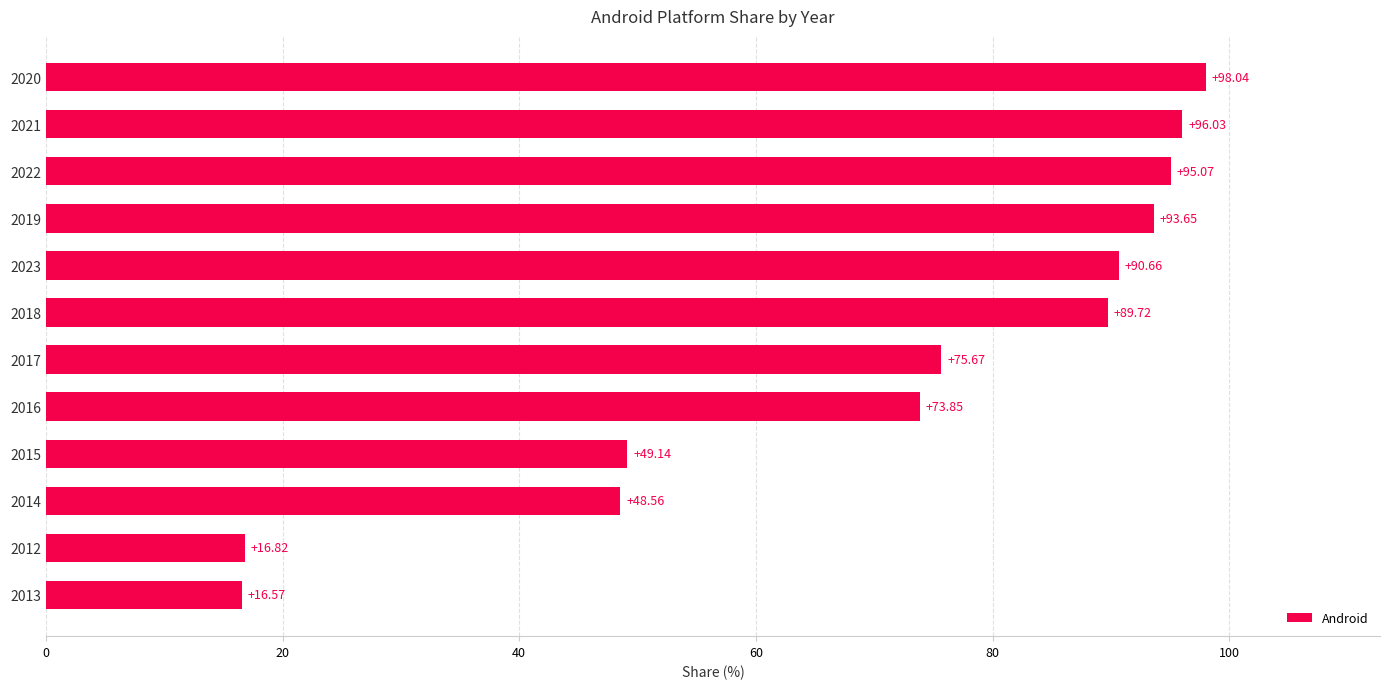

List the labels in order of value, smallest first.

2013, 2012, 2014, 2015, 2016, 2017, 2018, 2023, 2019, 2022, 2021, 2020